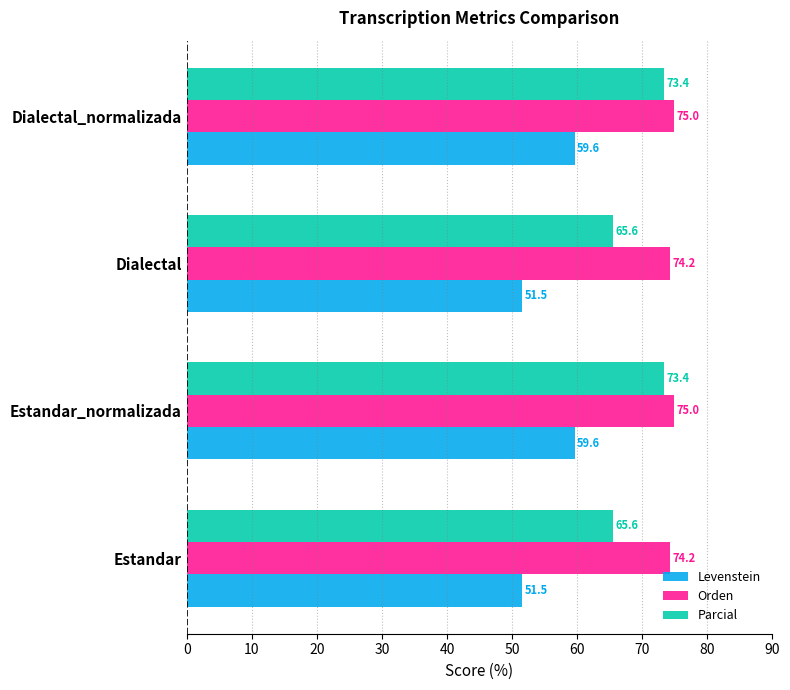

What are all the series names shown in the legend?

Levenstein, Orden, Parcial